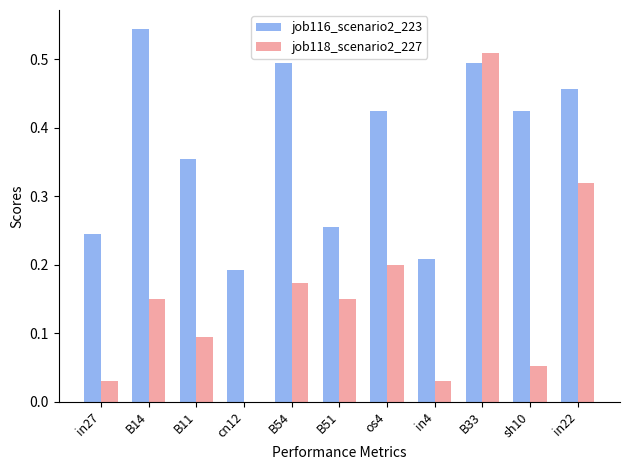

Is the value of job118_scenario2_227 at B11 greater than the value of job116_scenario2_223 at in4?

No